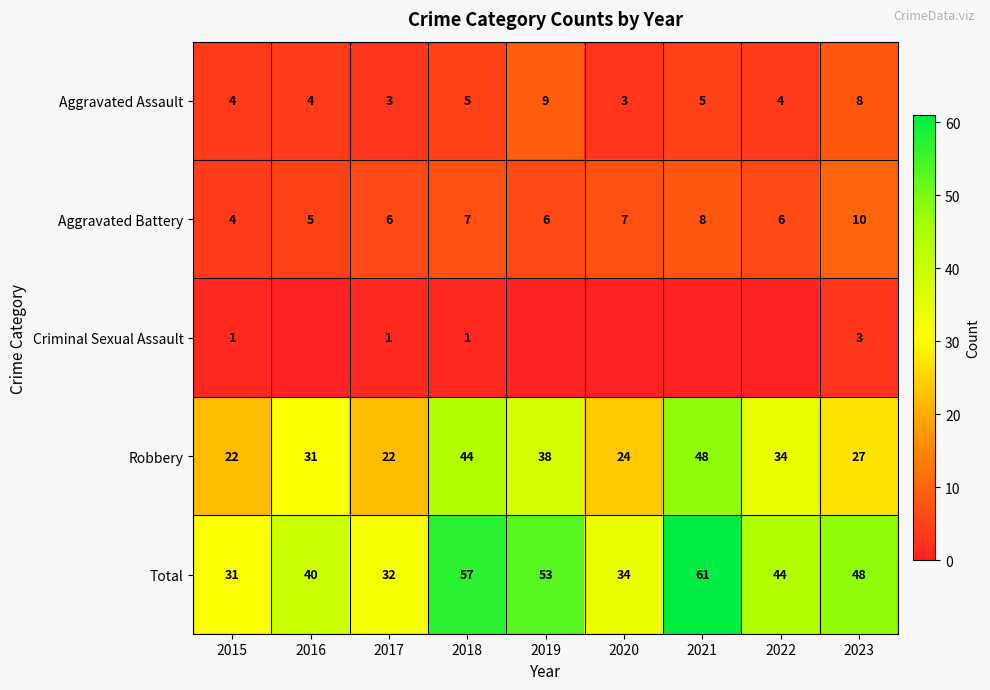

Is the value of Aggravated Battery at 2015 greater than the value of Robbery at 2023?

No